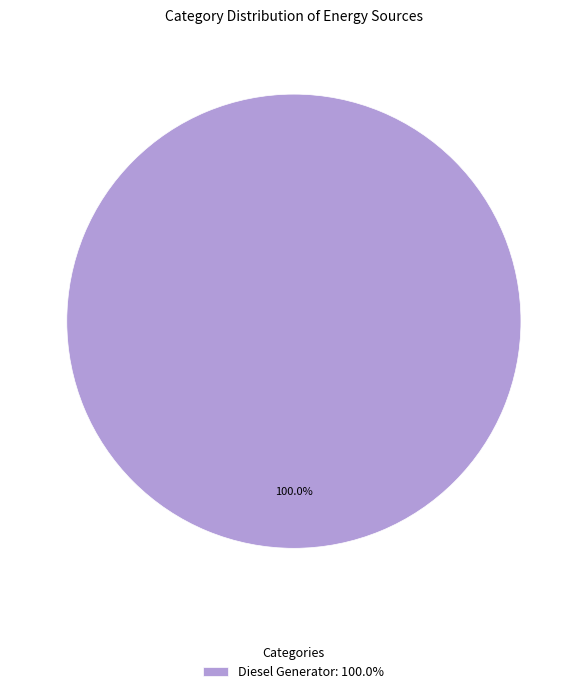

Rank the categories by value from highest to lowest.

Diesel Generator: 100.0%